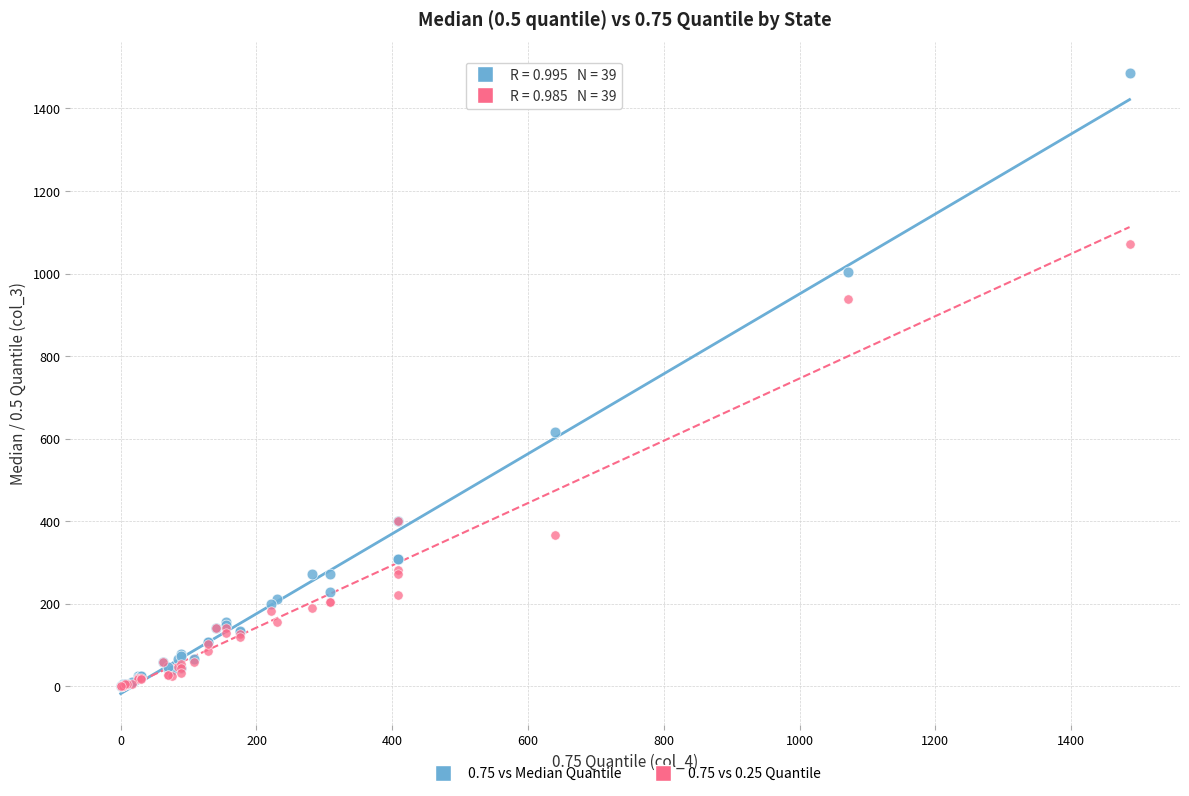

Across all series, what Y value is closest to 743?

616.0